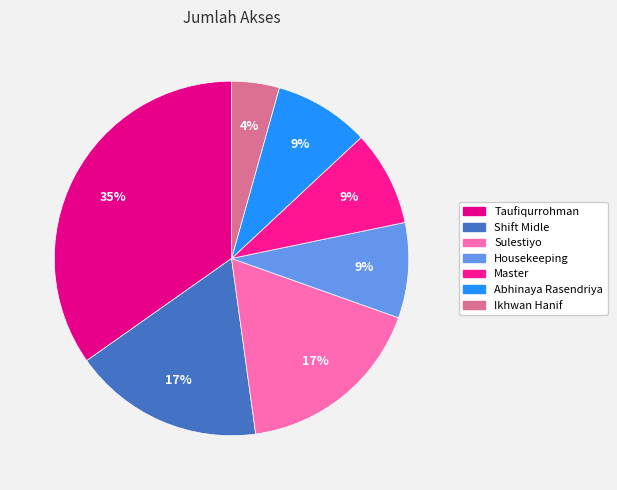

Count the number of slices in the pie.

7